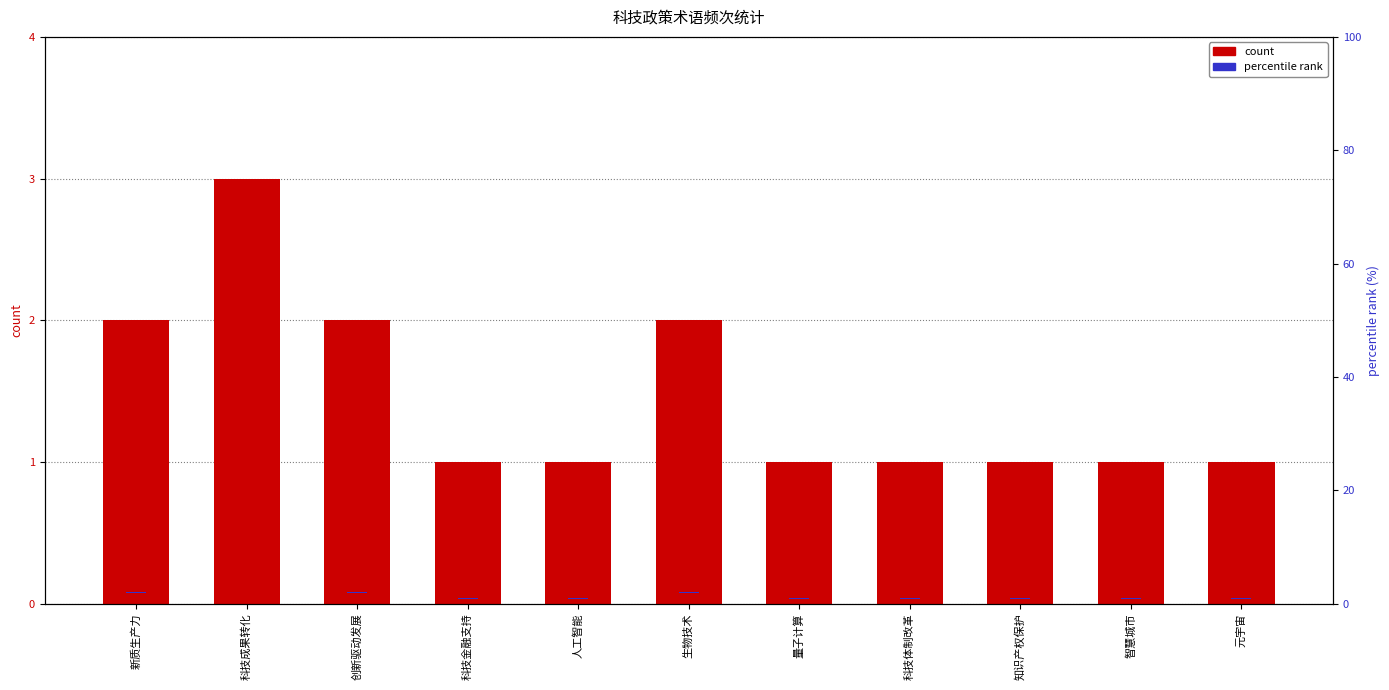

What value does the percentile rank series have at 人工智能?

0.1